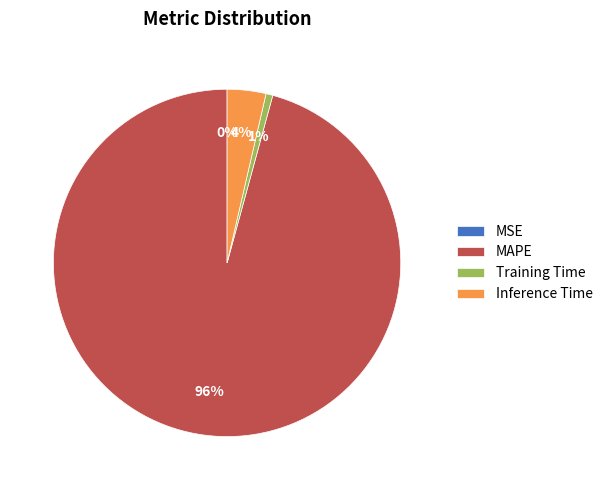

To the nearest percent, what portion does Inference Time represent?

4%